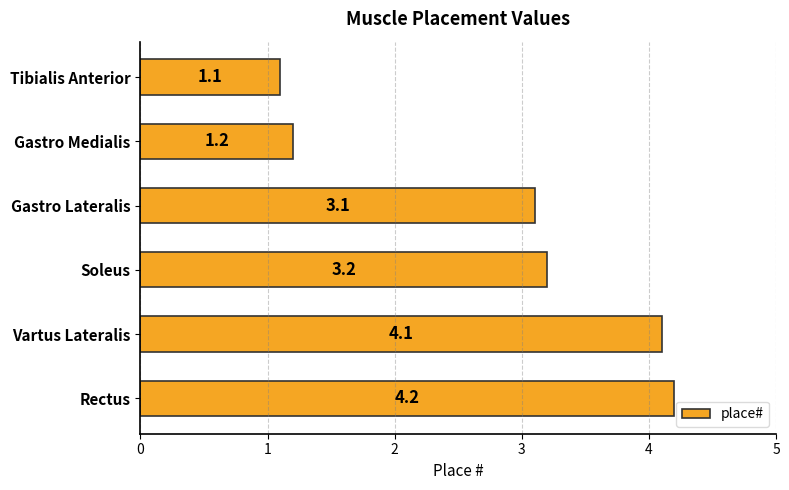

At which label is the value closest to 2?

Gastro Medialis